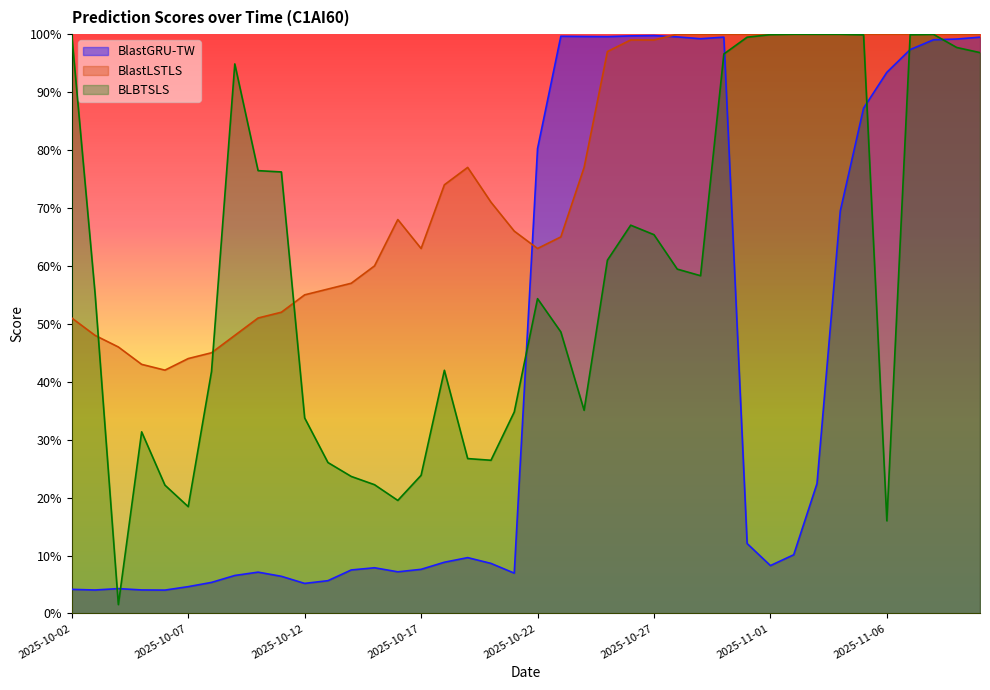

The BLBTSLS series shows 0.1 at 2025-10-05. True or false?

False